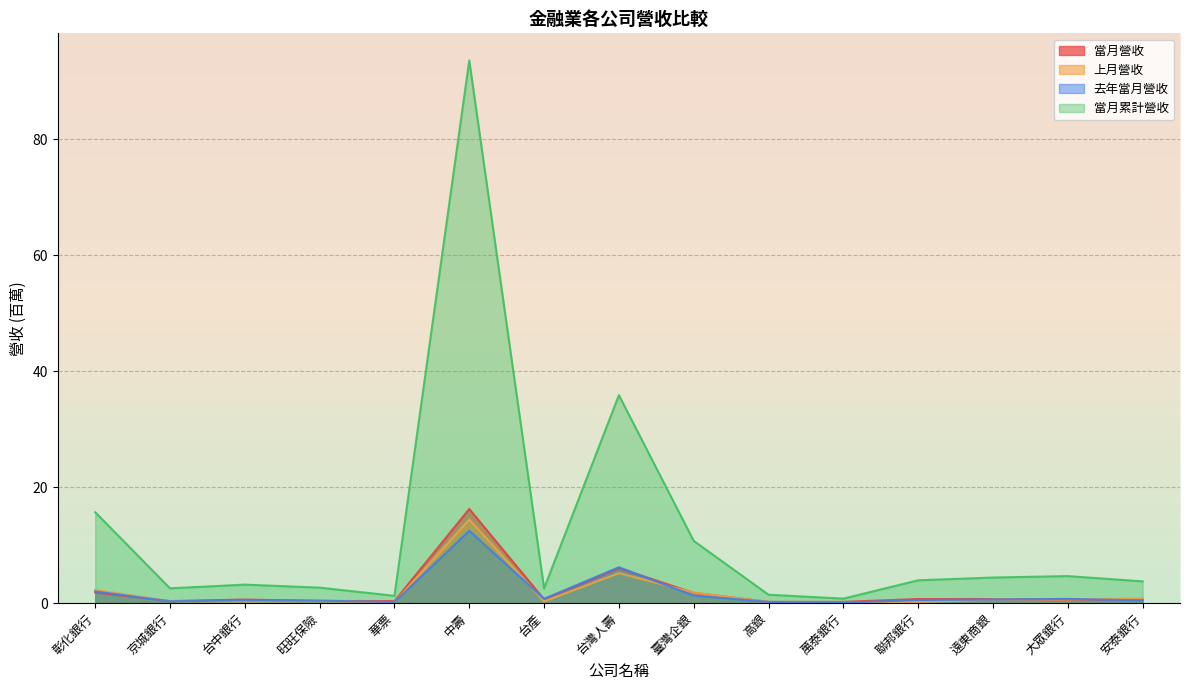

True or false: 當月營收 and 當月累計營收 intersect in this chart.

False